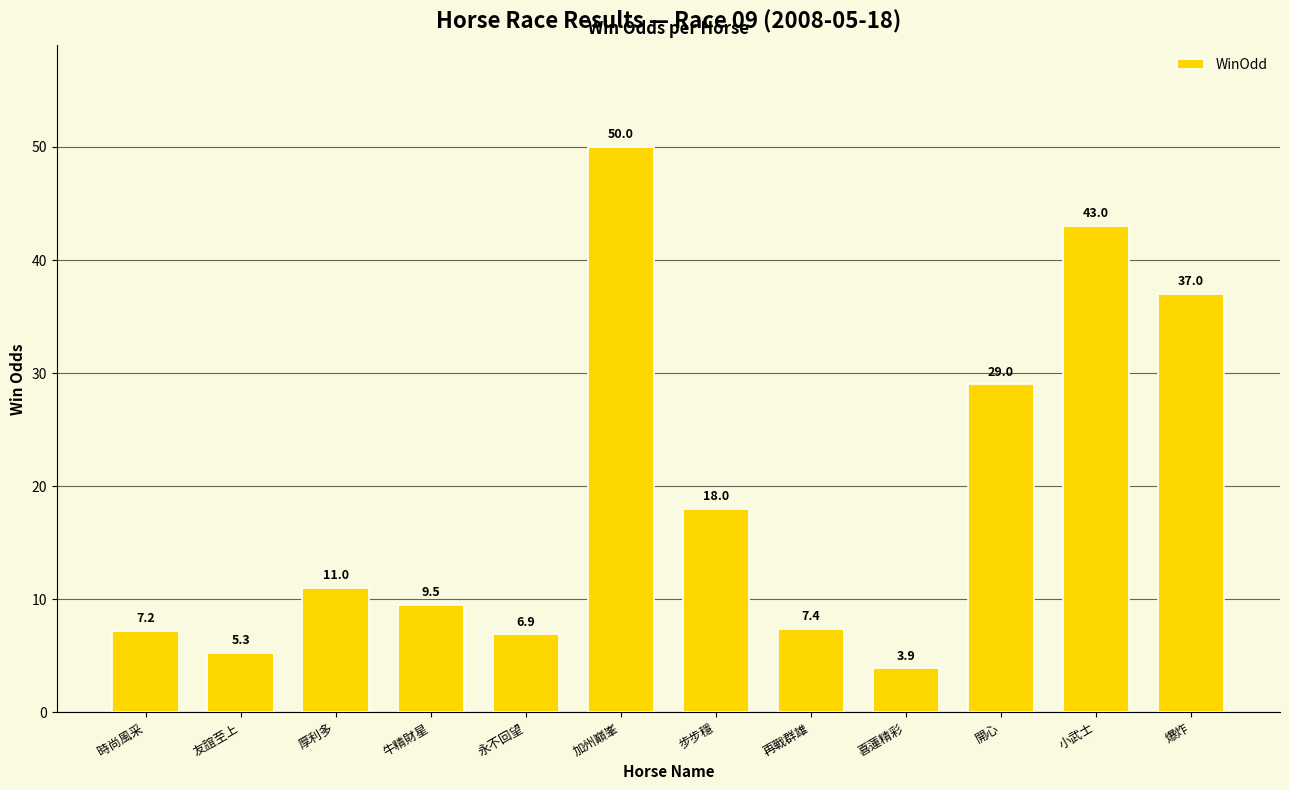

What is the label of the 10th bar from the right?

厚利多